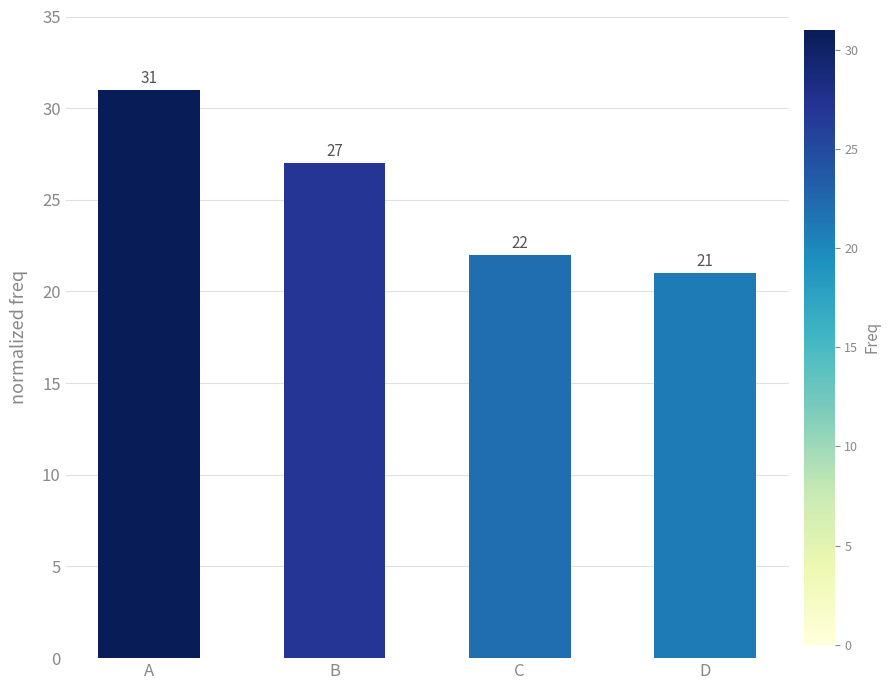

Rank the categories by value from lowest to highest.

D, C, B, A